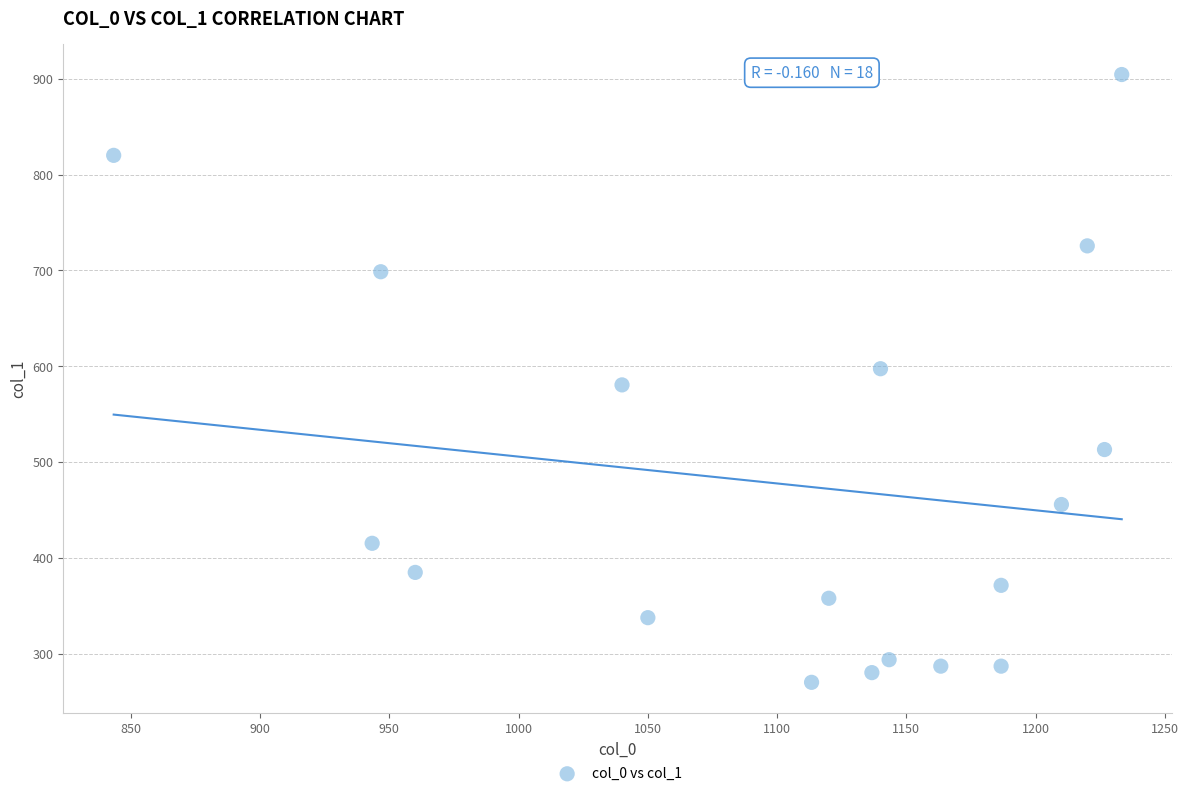

What is the range of X values (max minus min)?

390.0